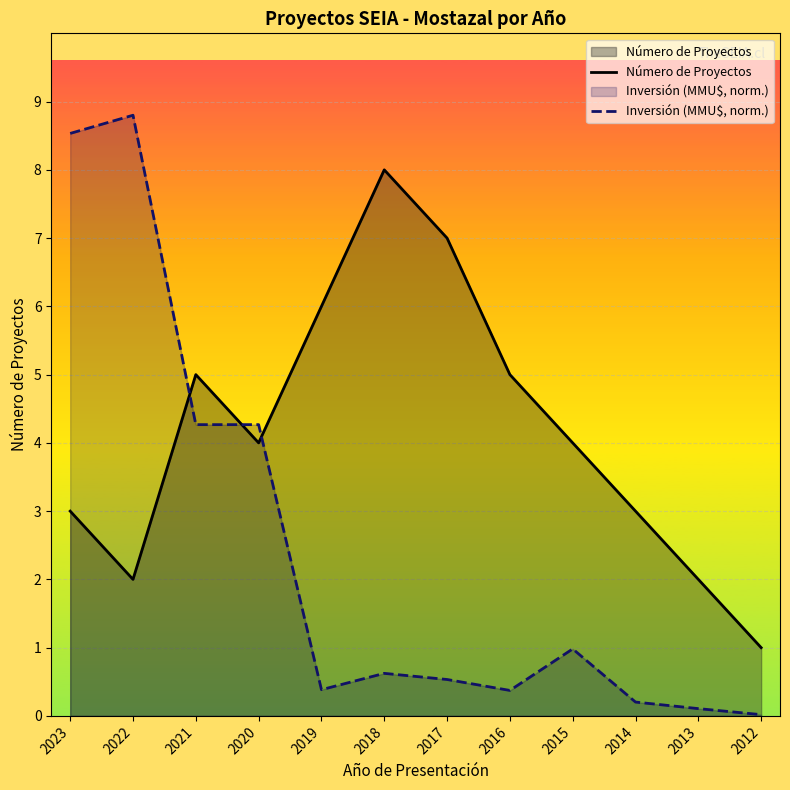

True or false: Número de Proyectos has a value of 9.6 at 2019.

False